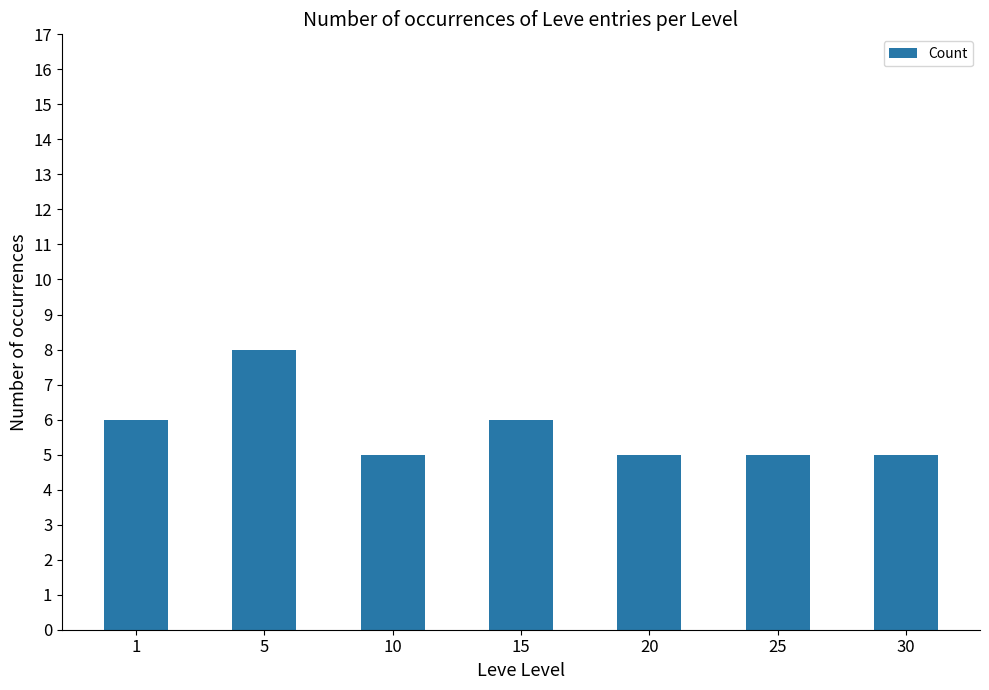

What is the difference between the maximum and minimum values?

3